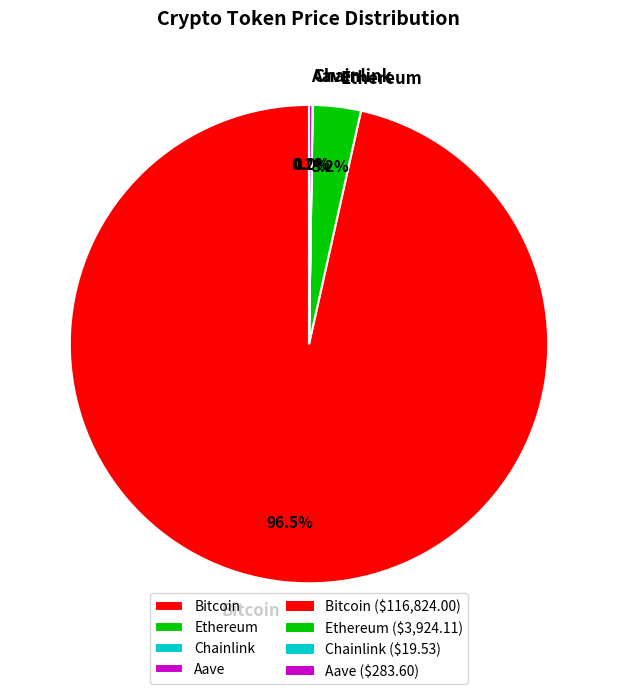

What is the largest slice in the pie chart?

Bitcoin